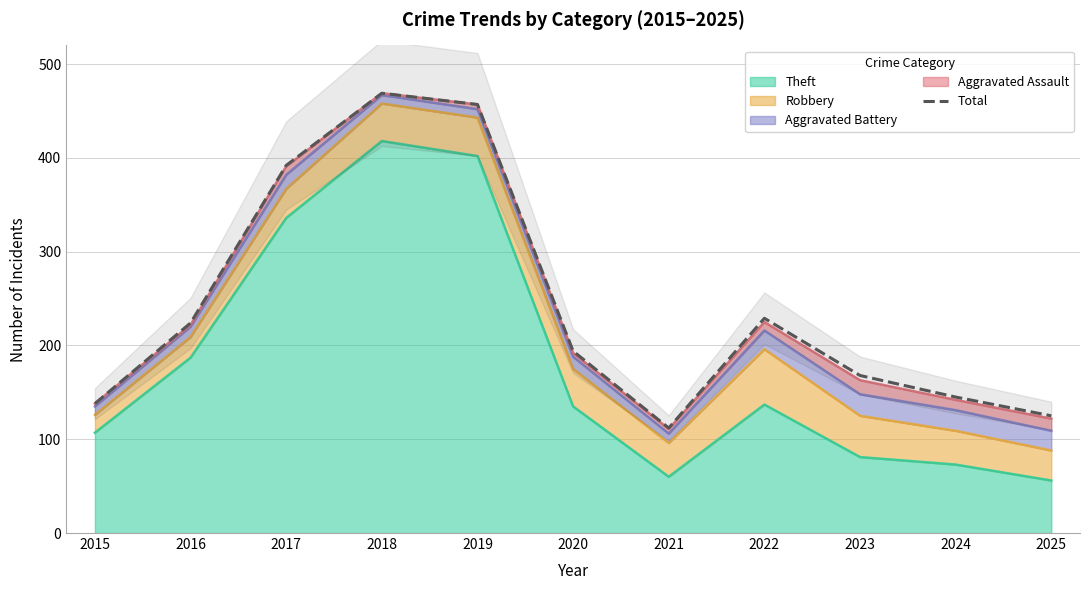

What is the value of the 9th point from the left?

168